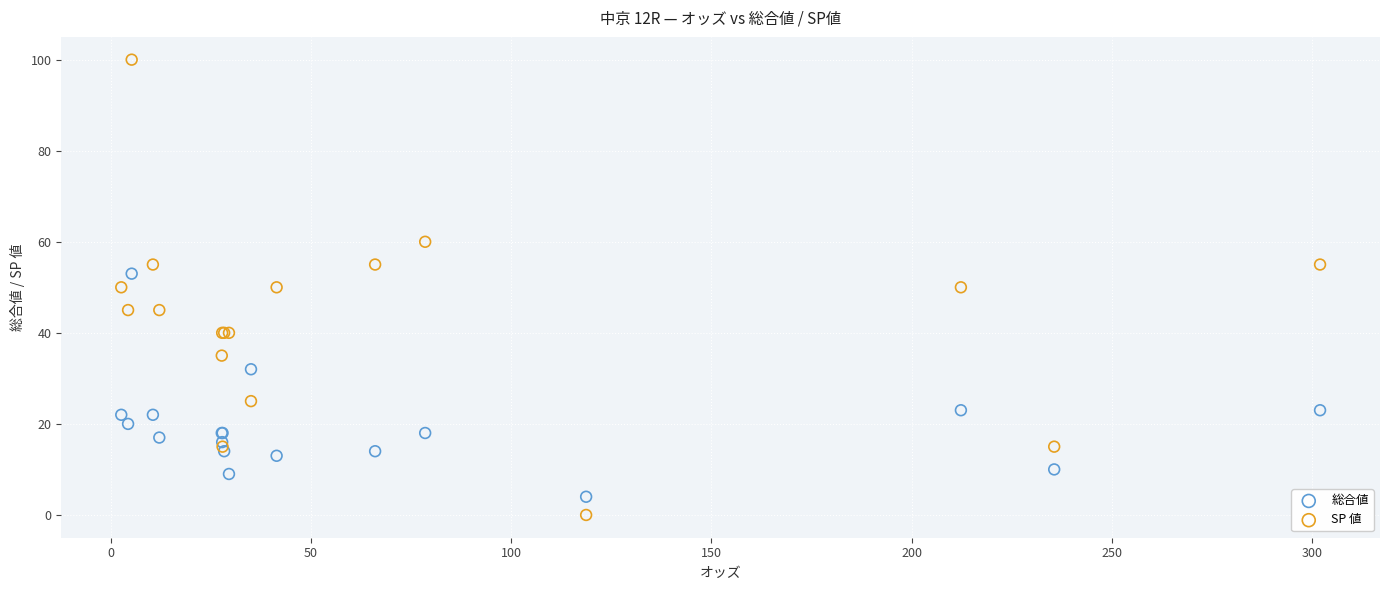

Which series has the widest spread of Y values?

SP 値